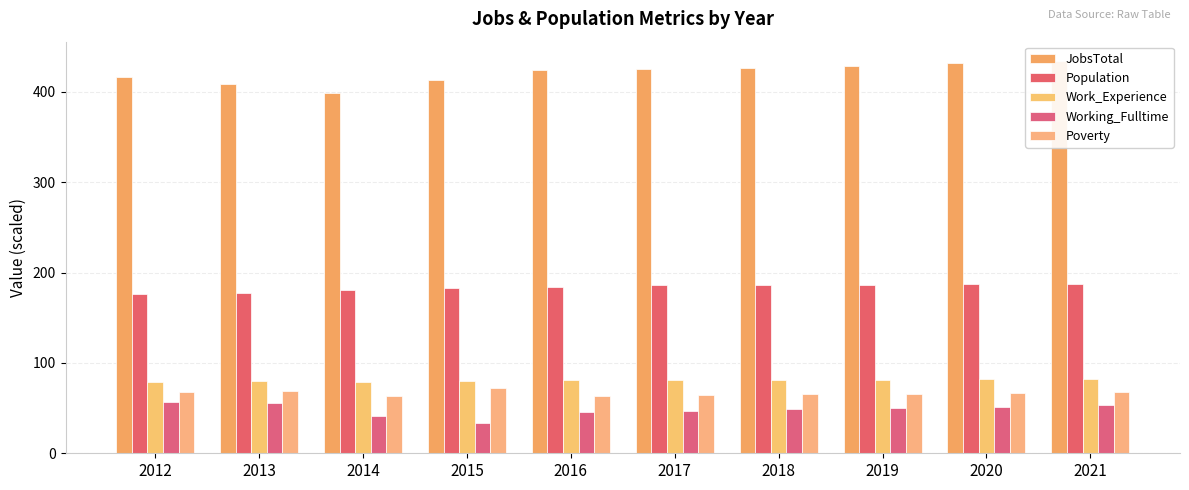

Which series has the widest spread of values?

JobsTotal